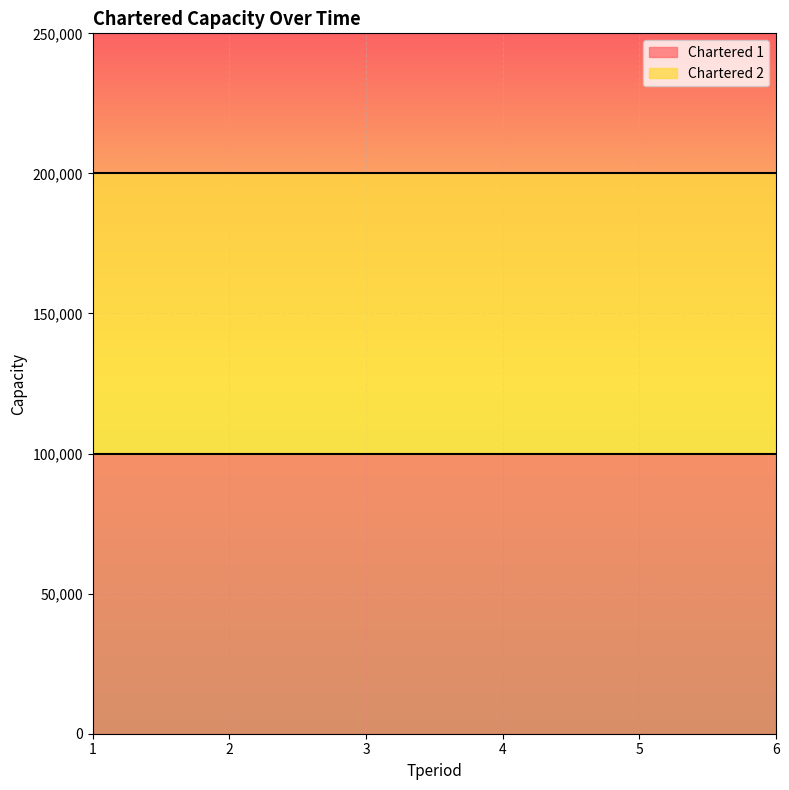

Rank the series by their average value, from lowest to highest.

Chartered 1, Chartered 2